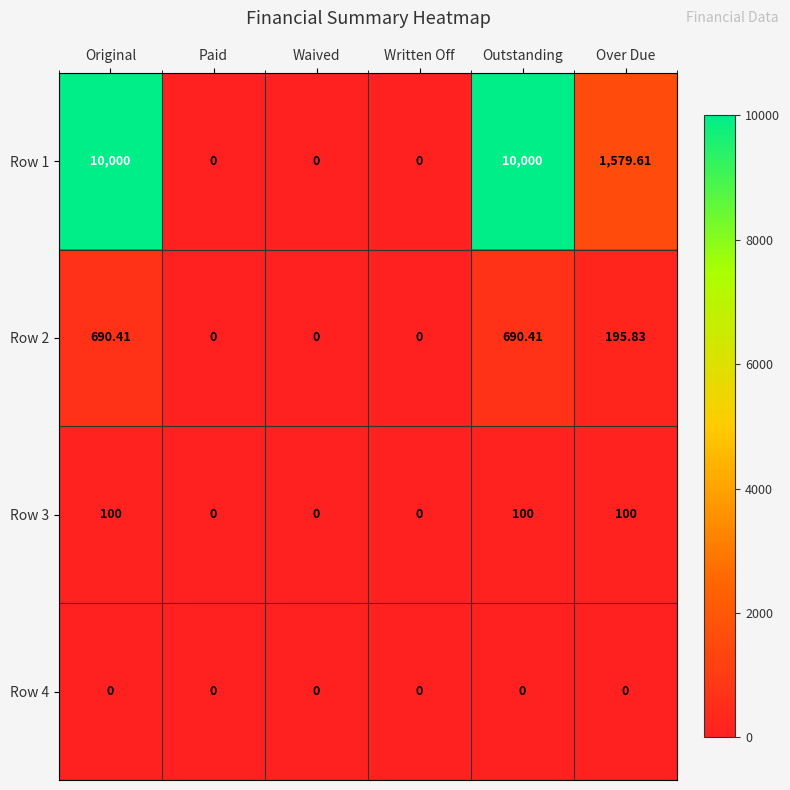

Is the value of Row 3 at Written Off greater than the value of Row 1 at Original?

No